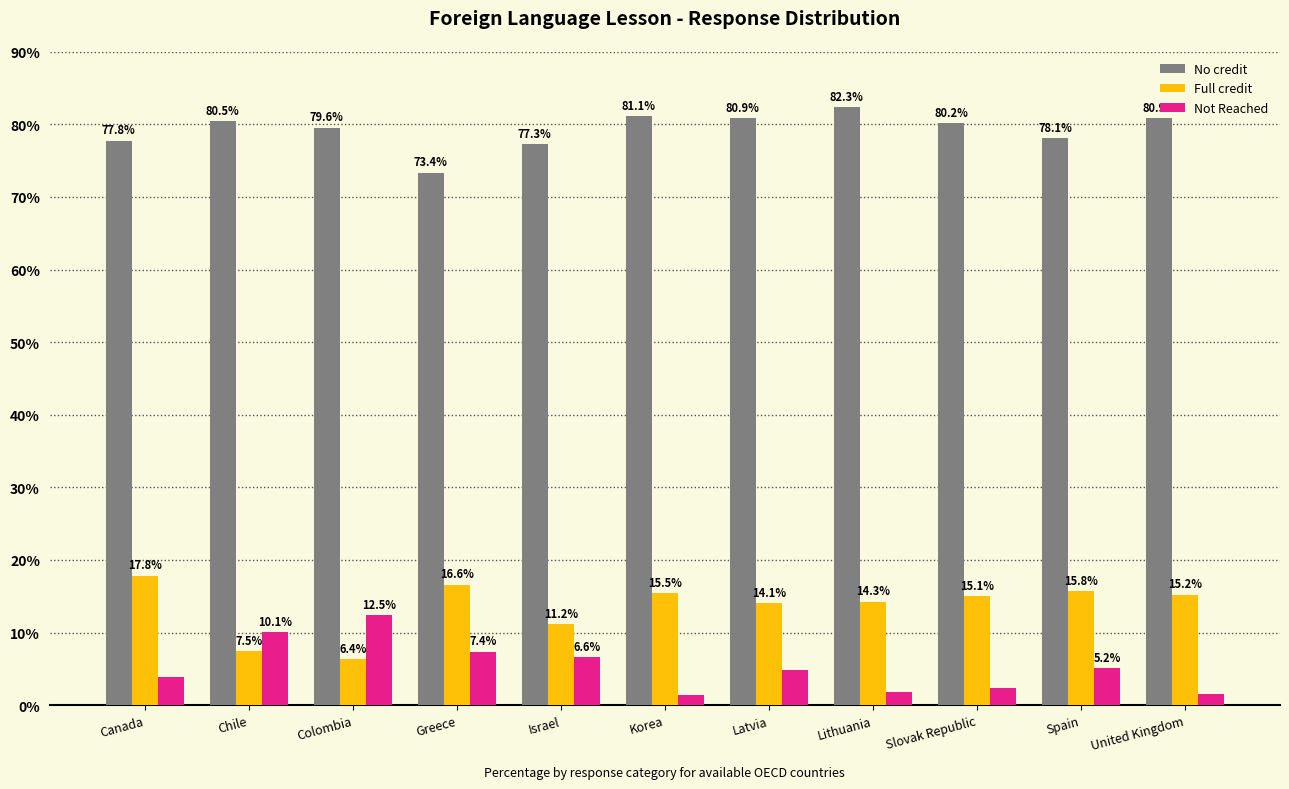

Which series changed the most between Greece and United Kingdom?

No credit